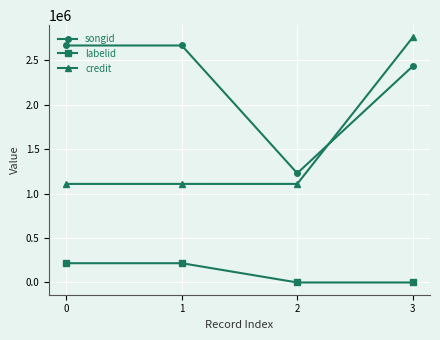

Read the credit value at 2.

1109223